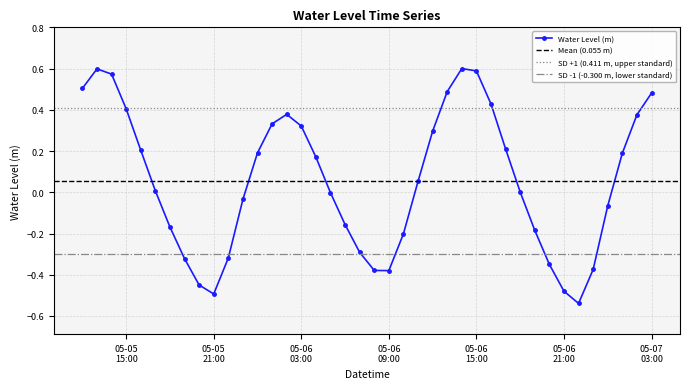

Reading left to right, list all the values displayed in this chart.

0.5	0.6	0.6	0.4	0.2	0.0	-0.2	-0.3	-0.4	-0.5	-0.3	-0.0	0.2	0.3	0.4	0.3	0.2	-0.0	-0.2	-0.3	-0.4	-0.4	-0.2	0.1	0.3	0.5	0.6	0.6	0.4	0.2	0.0	-0.2	-0.3	-0.5	-0.5	-0.4	-0.1	0.2	0.4	0.5